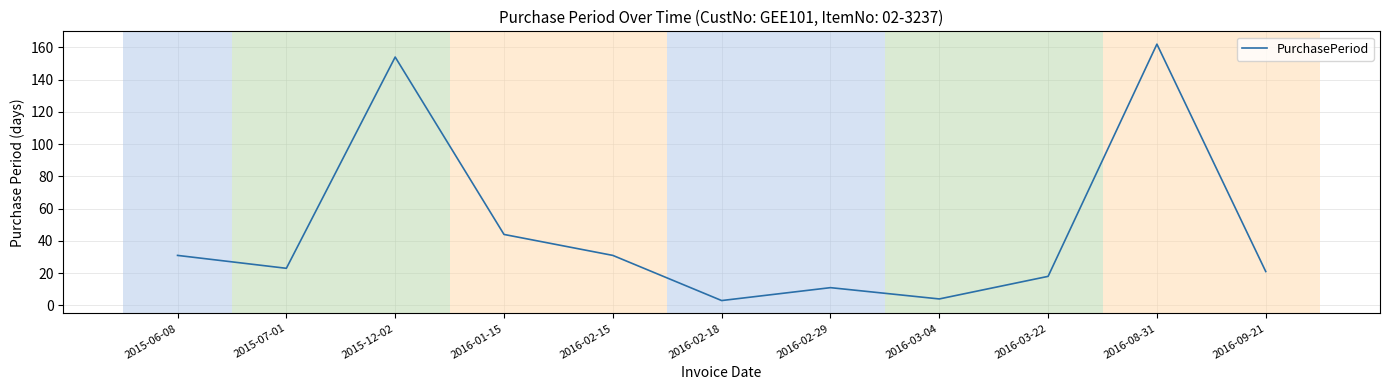

What value does the data have at 2016-08-31?

162